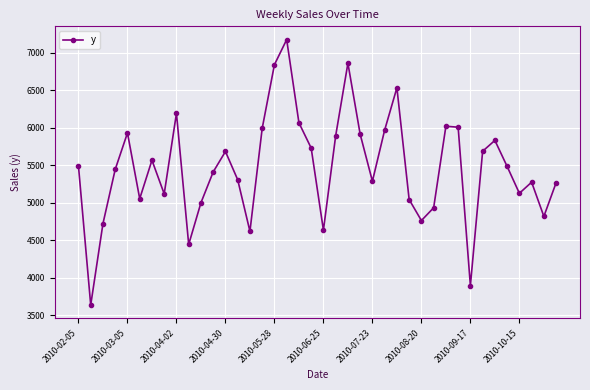

What is the minimum value shown in the chart?

3633.7